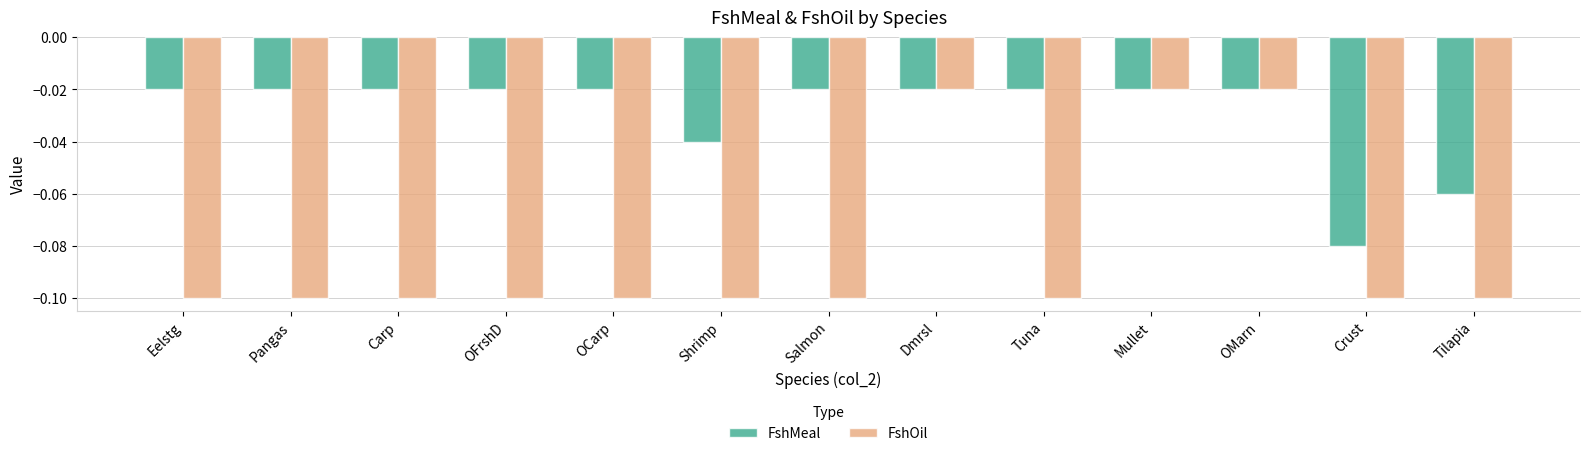

What position from the right is Pangas?

12